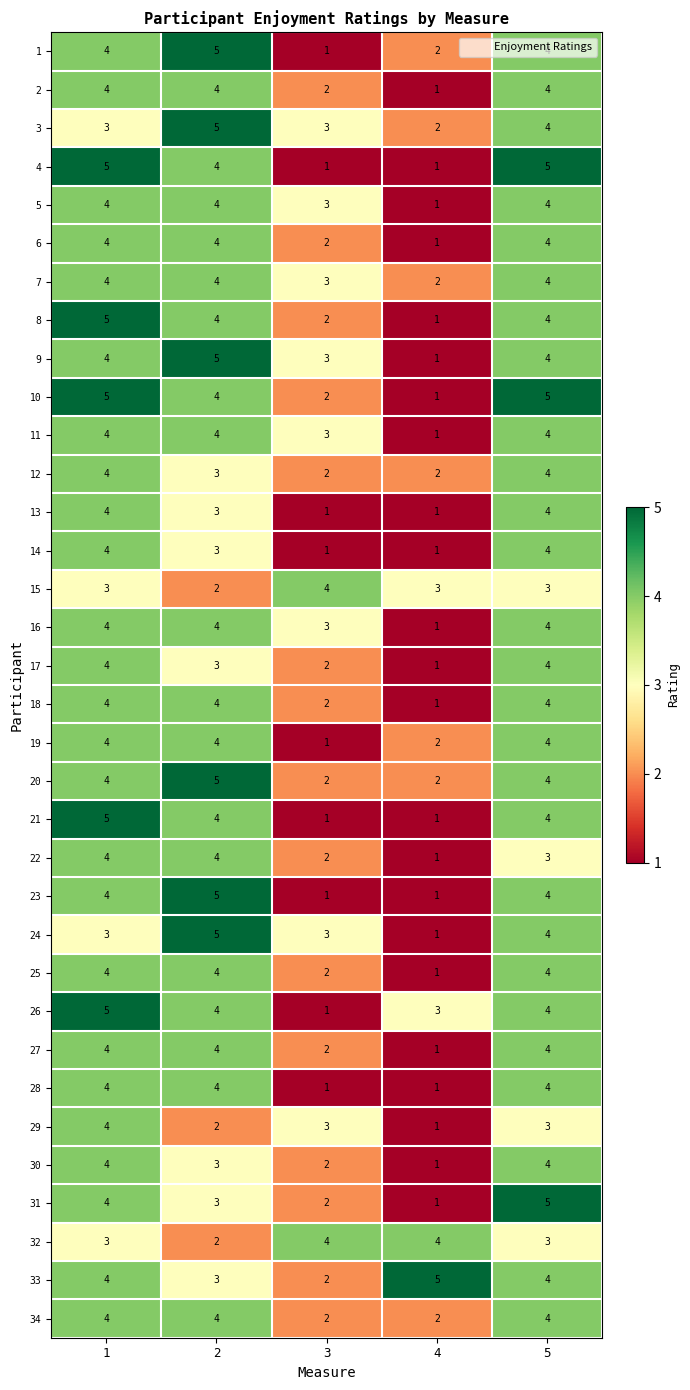

What is the average value of the 26 series?

3